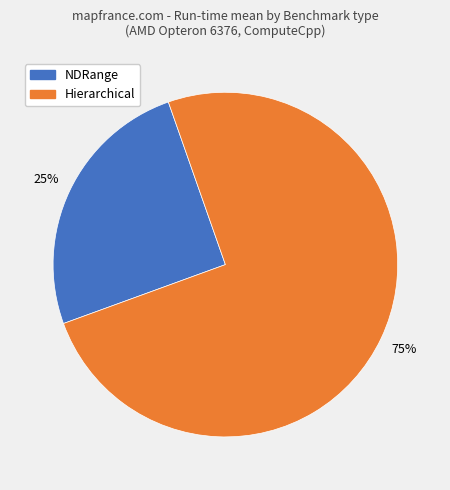

To the nearest percent, what is the average slice percentage?

50%